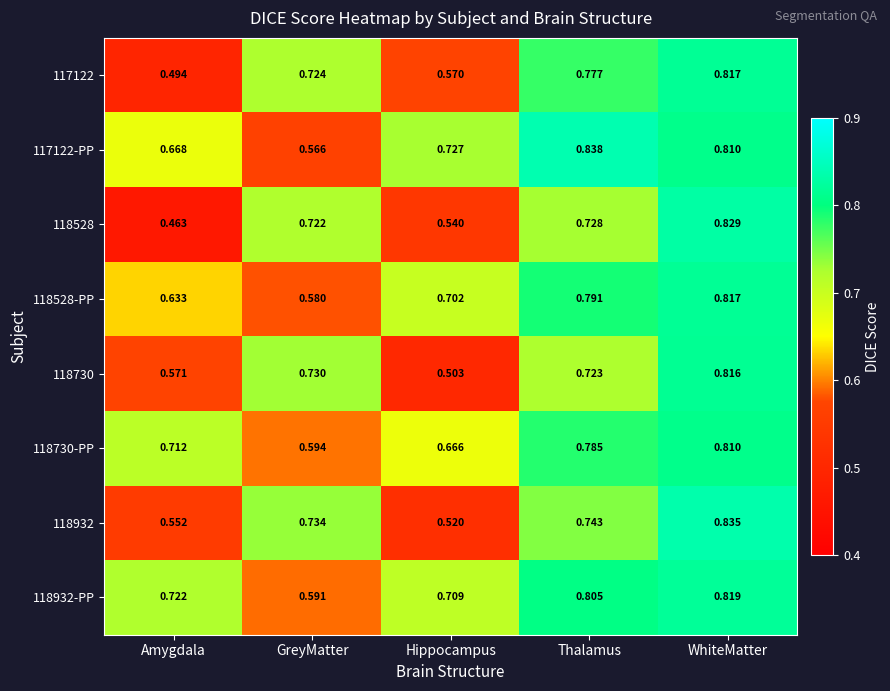

At which label does 118932-PP reach its minimum?

GreyMatter